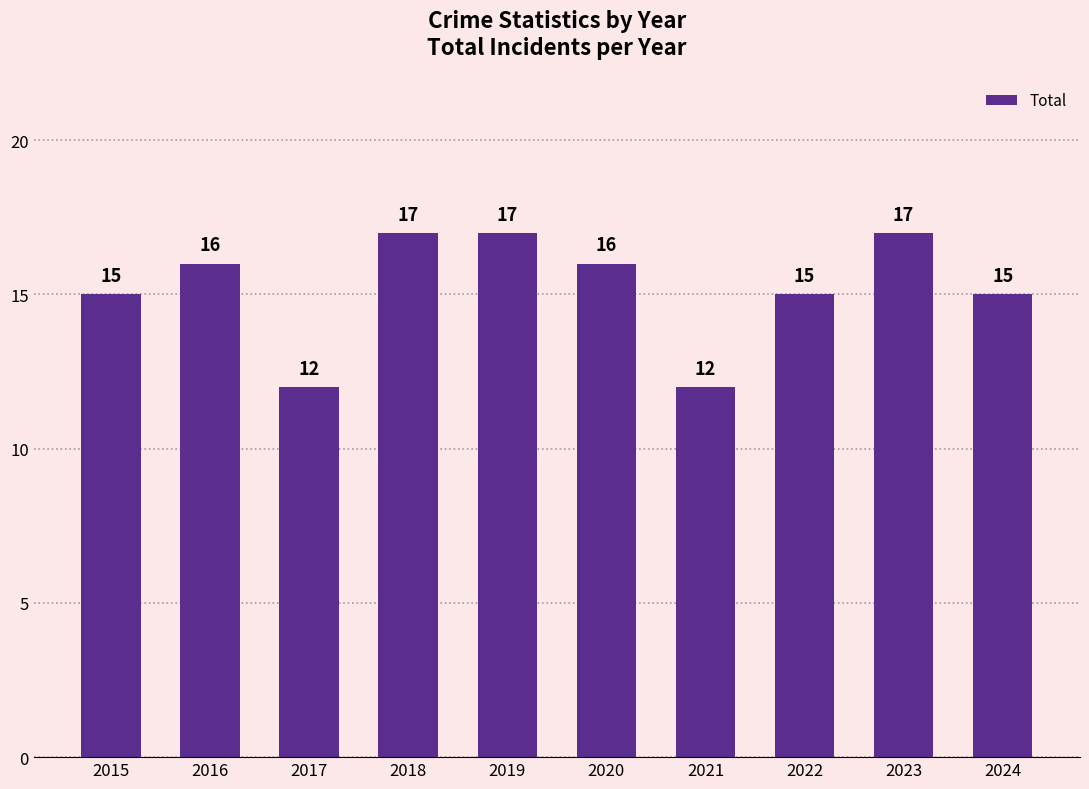

What is the average value?

15